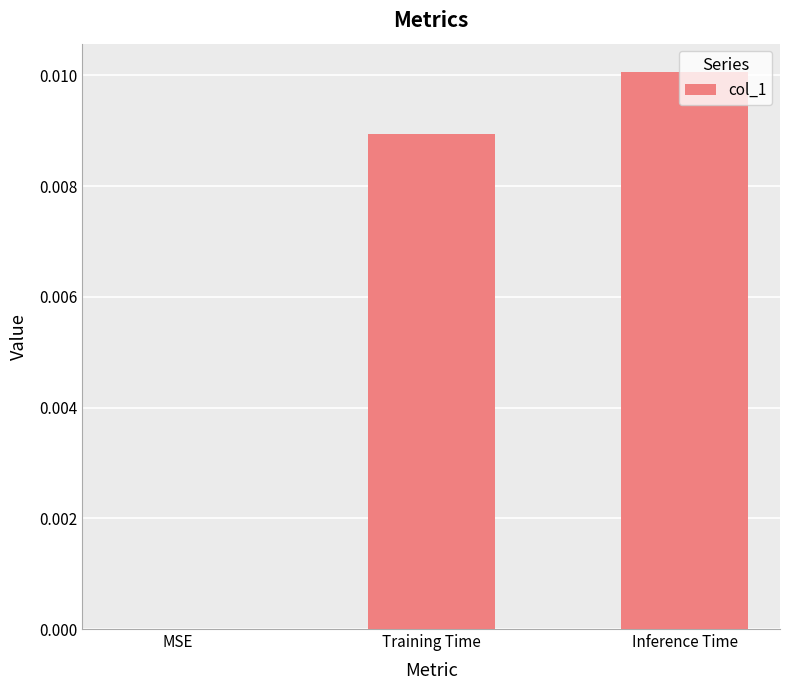

True or false: the data shows 0.0 at Inference Time.

True